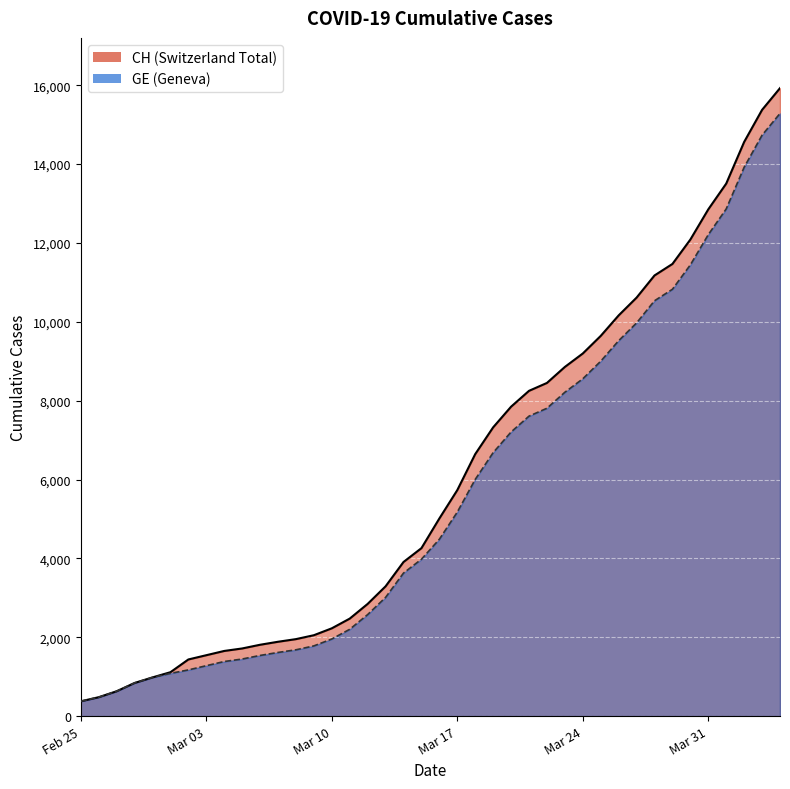

What is the difference between the CH values at 35 and Mar 03?

12373